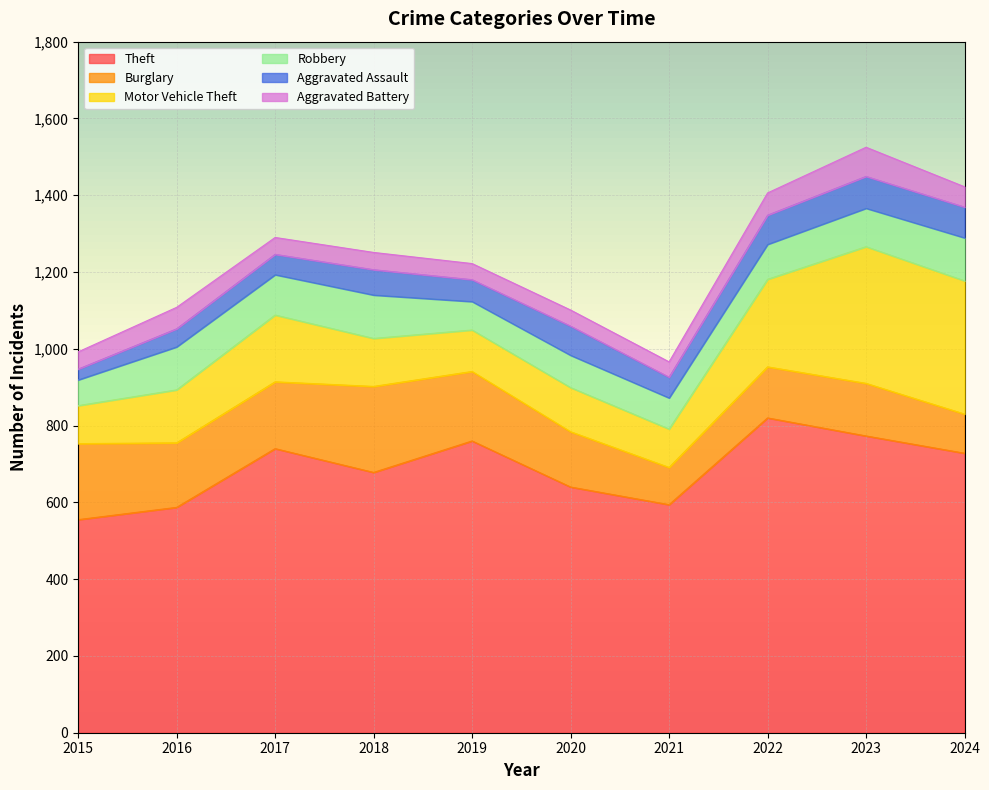

How many distinct data groups are displayed?

6